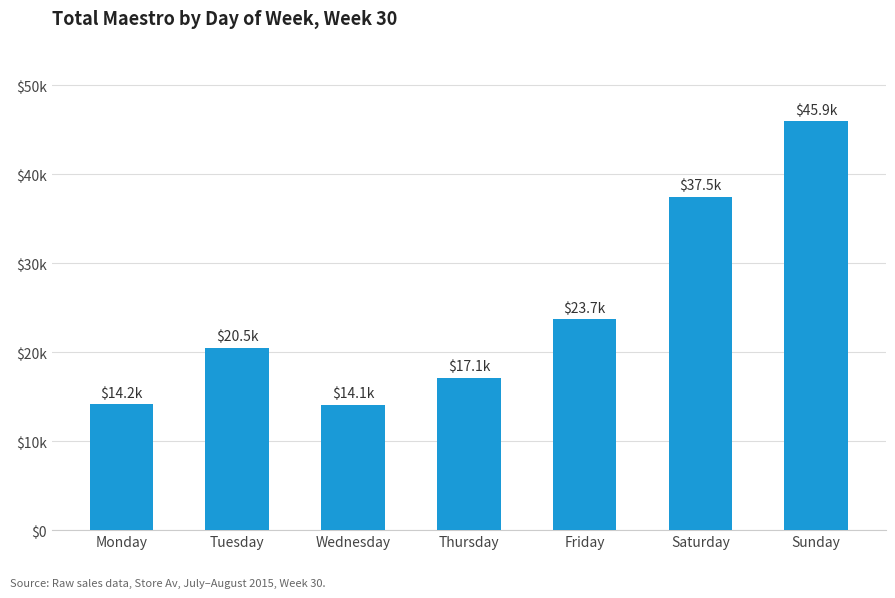

Does the chart contain any negative values?

No